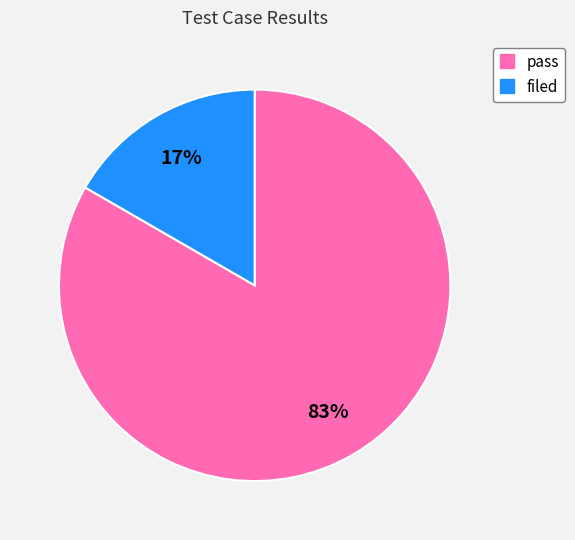

What is the largest slice in the pie chart?

pass